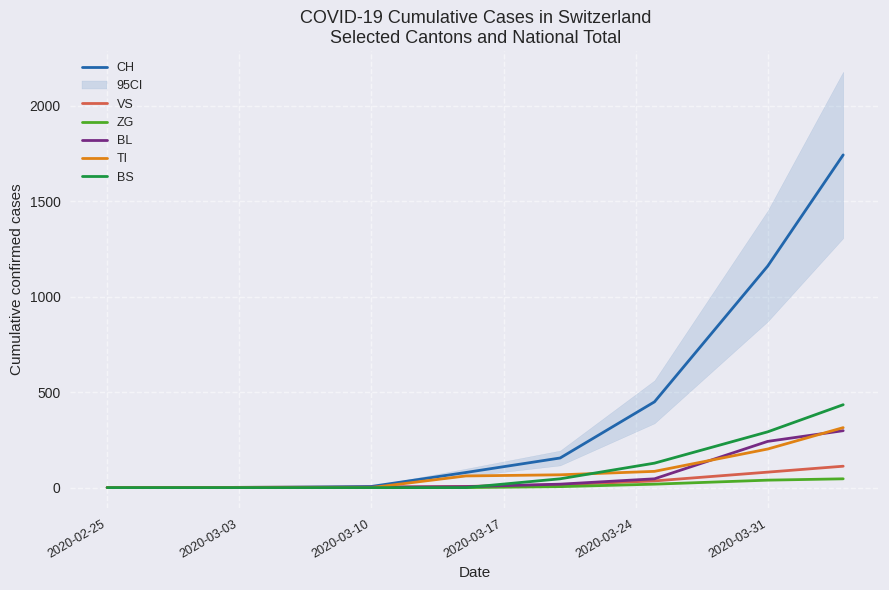

True or false: ZG and TI intersect in this chart.

False